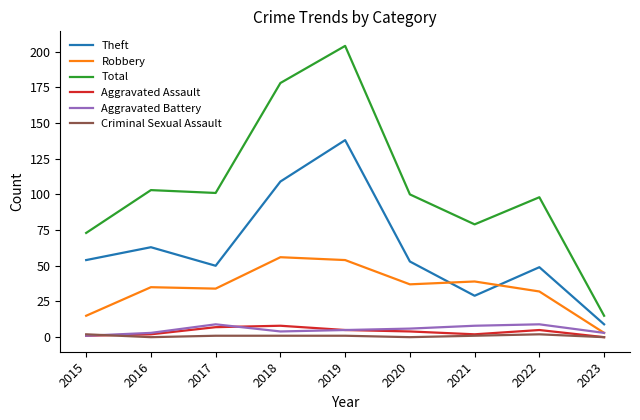

Is it true that Aggravated Battery equals 9 at 2022?

True